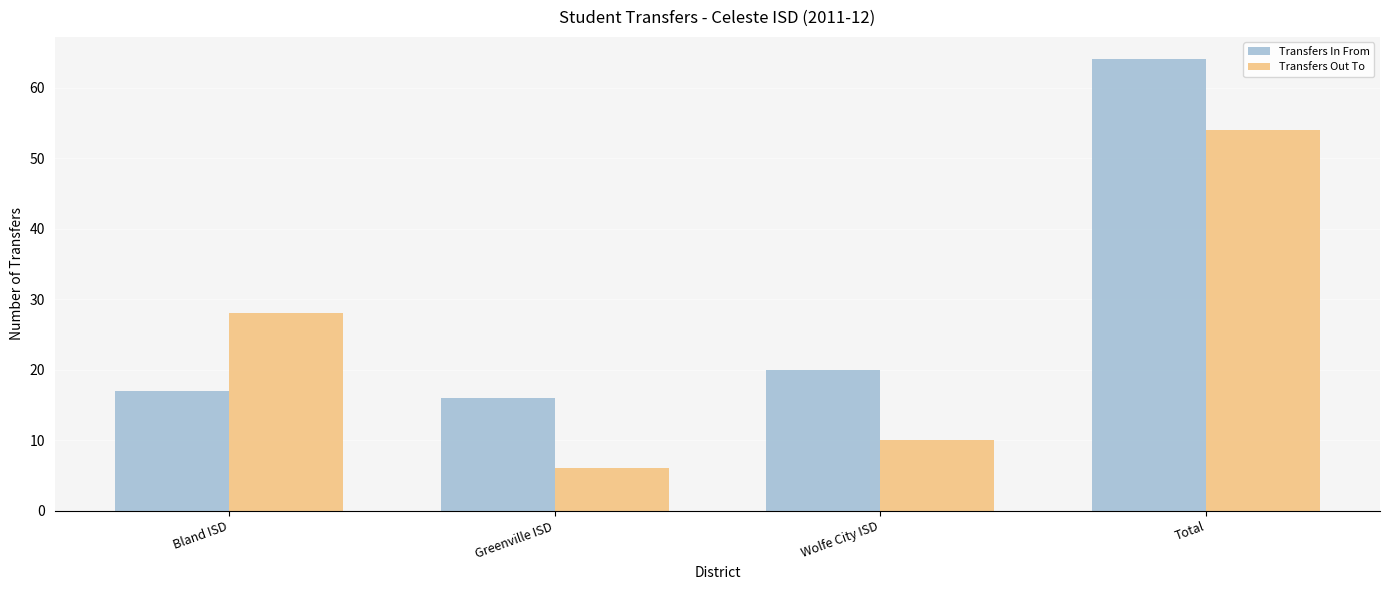

What position from the left is Greenville ISD?

2